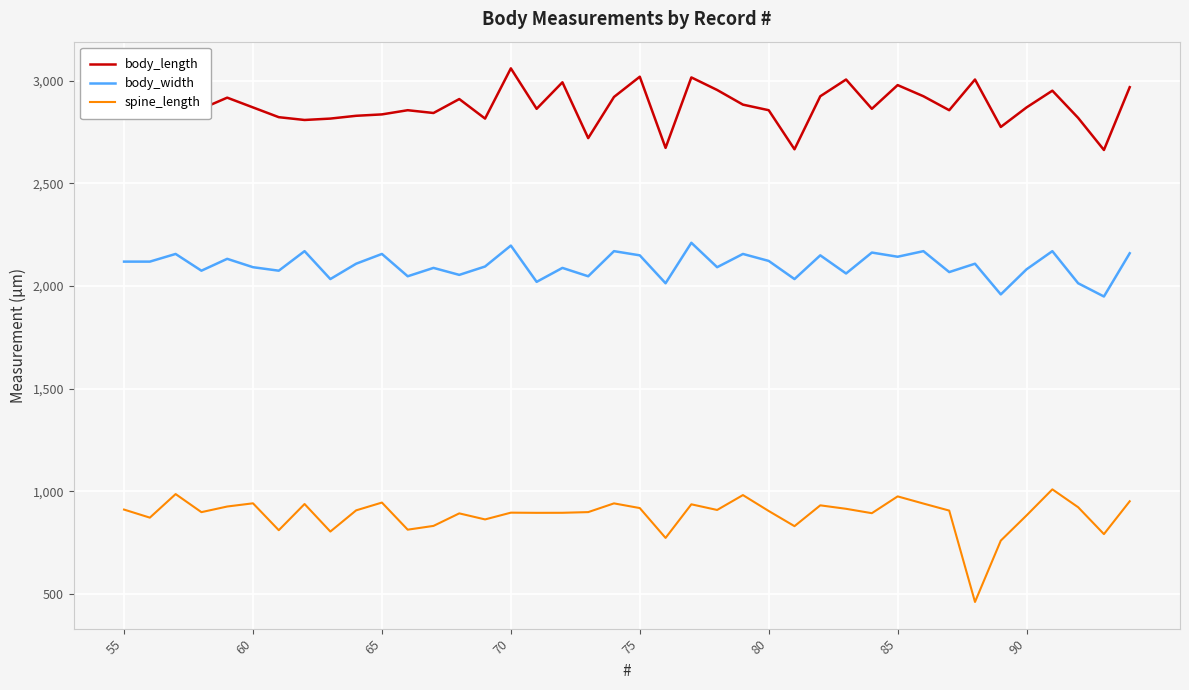

Rank the series by their average value, from highest to lowest.

body_length, body_width, spine_length